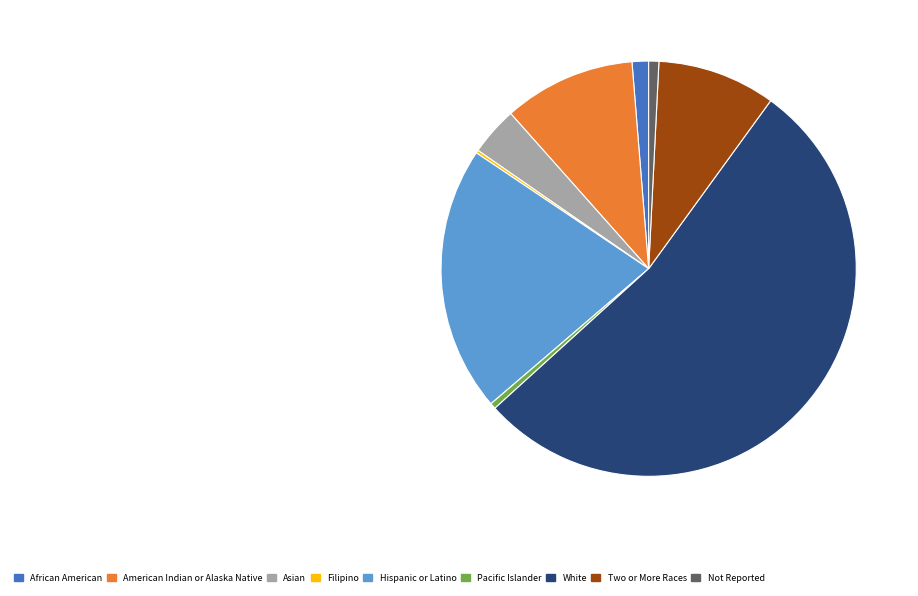

Which category has the biggest portion of the pie?

White